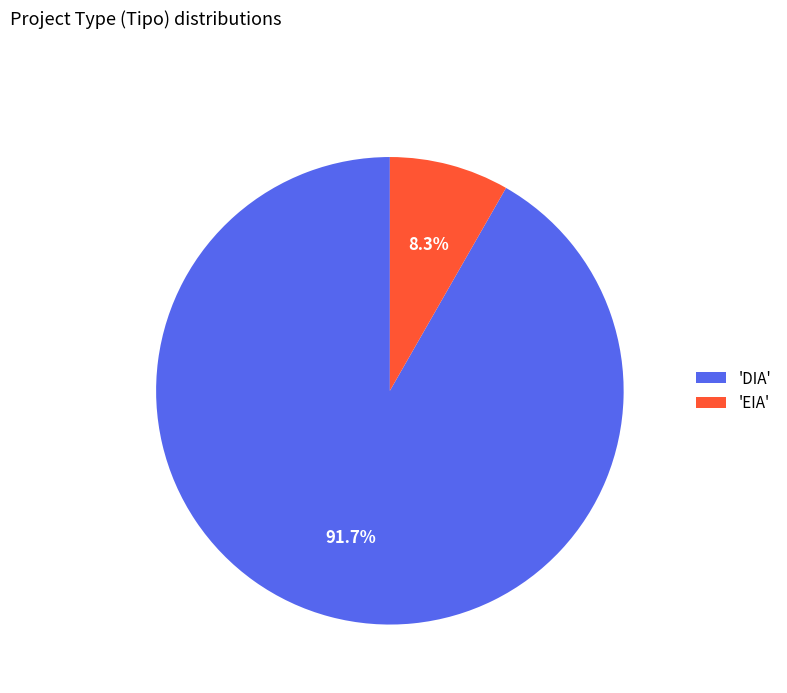

What percentage is NOT represented by 'DIA'?

8.3%